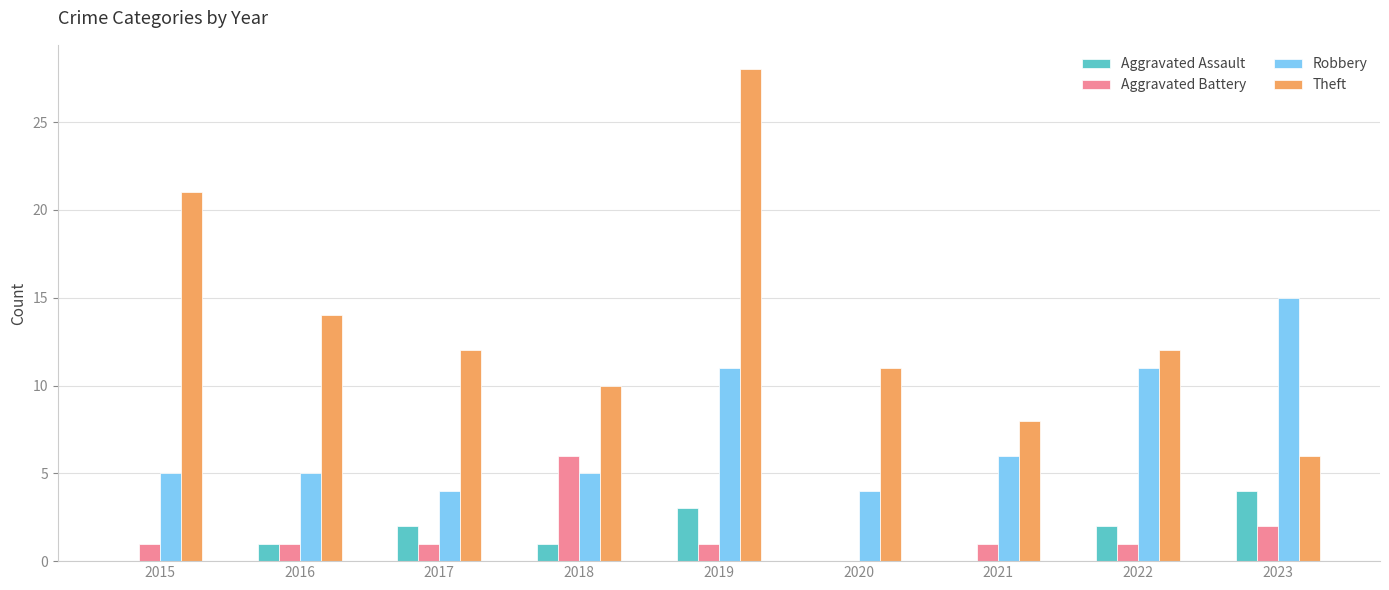

What is the sum of all Aggravated Battery values?

14